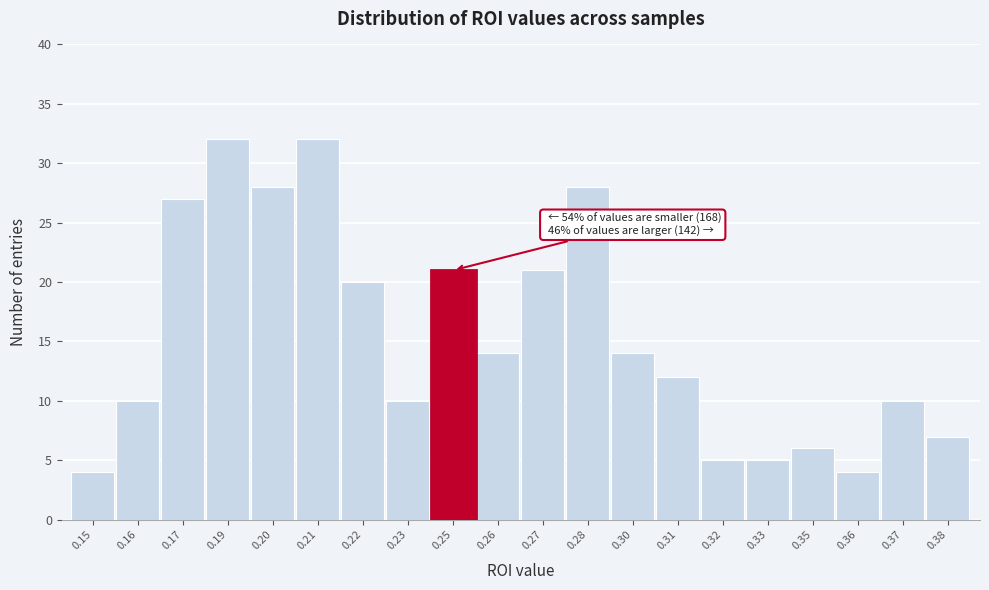

Reading left to right, what are all the values shown in this chart?

4	10	27	32	28	32	20	10	21	14	21	28	14	12	5	5	6	4	10	7